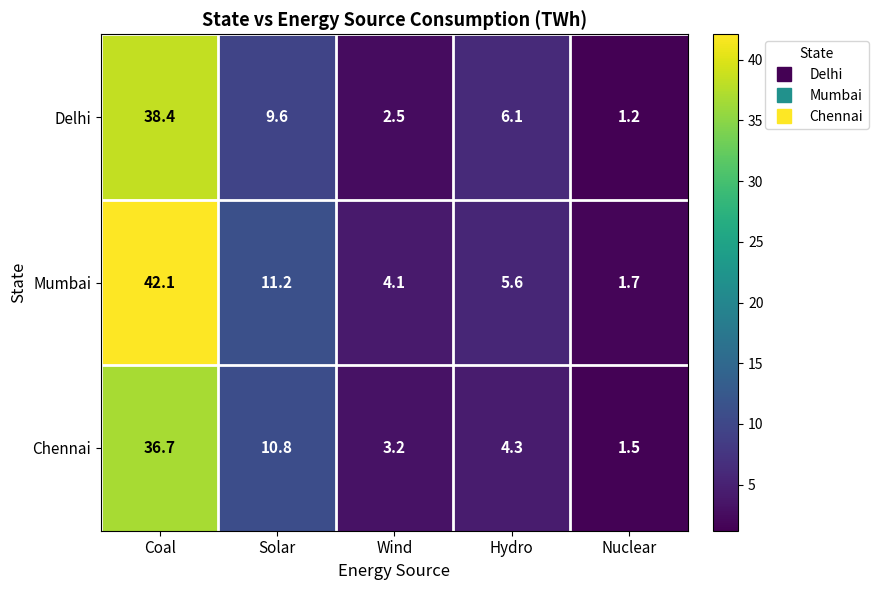

Which series has the largest total across all categories?

Mumbai